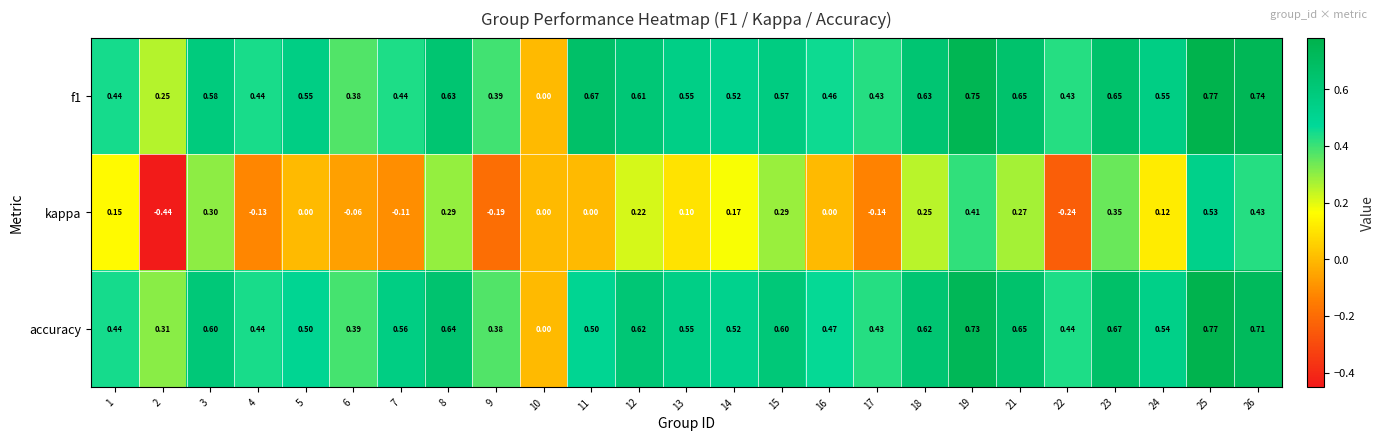

Is the value of kappa at 25 greater than the value of accuracy at 16?

Yes